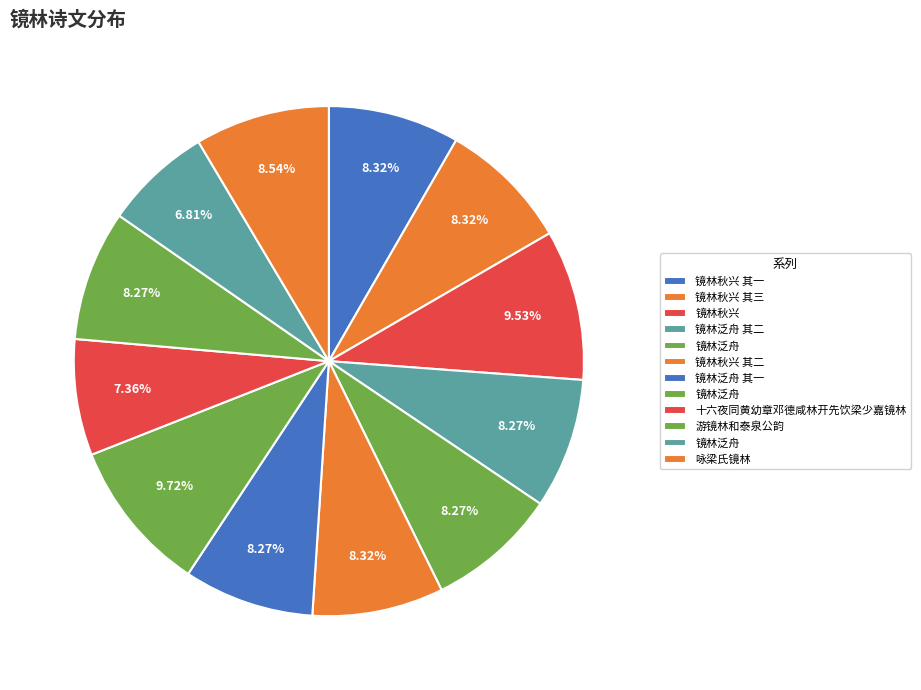

To the nearest percent, what is the average slice percentage?

8%